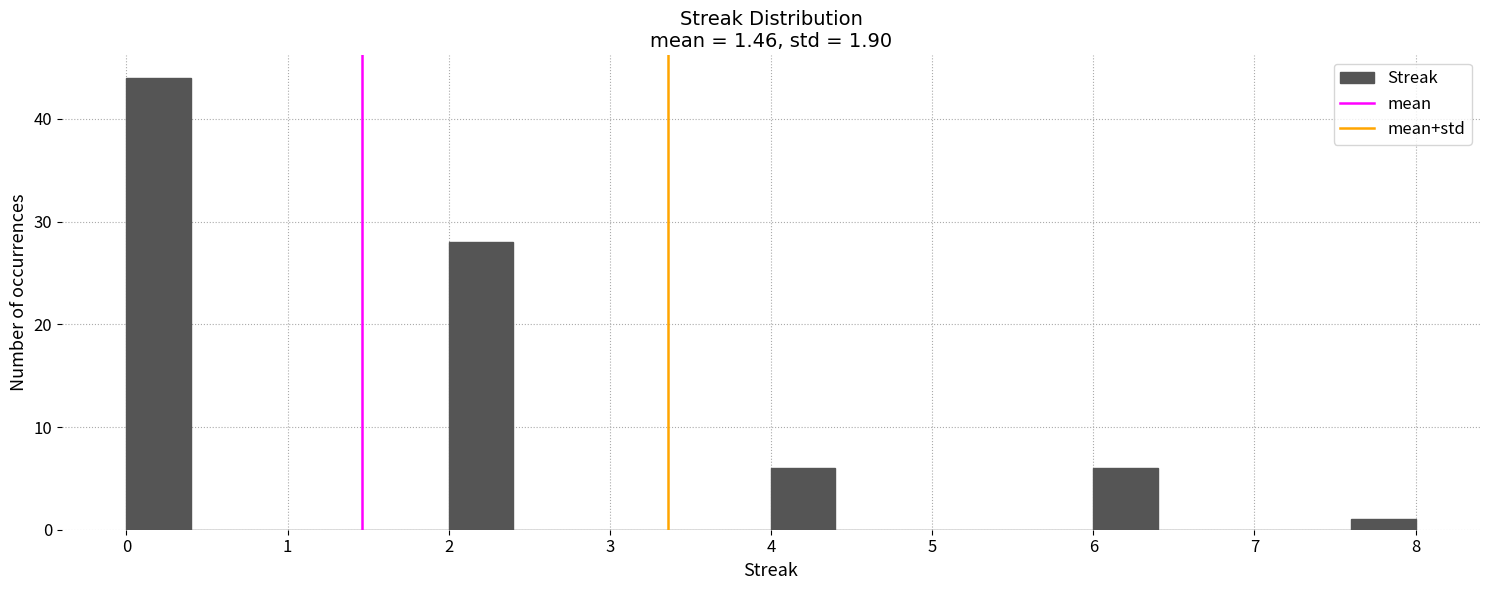

Which range on the x-axis has the tallest bar?

0.0 to 0.4